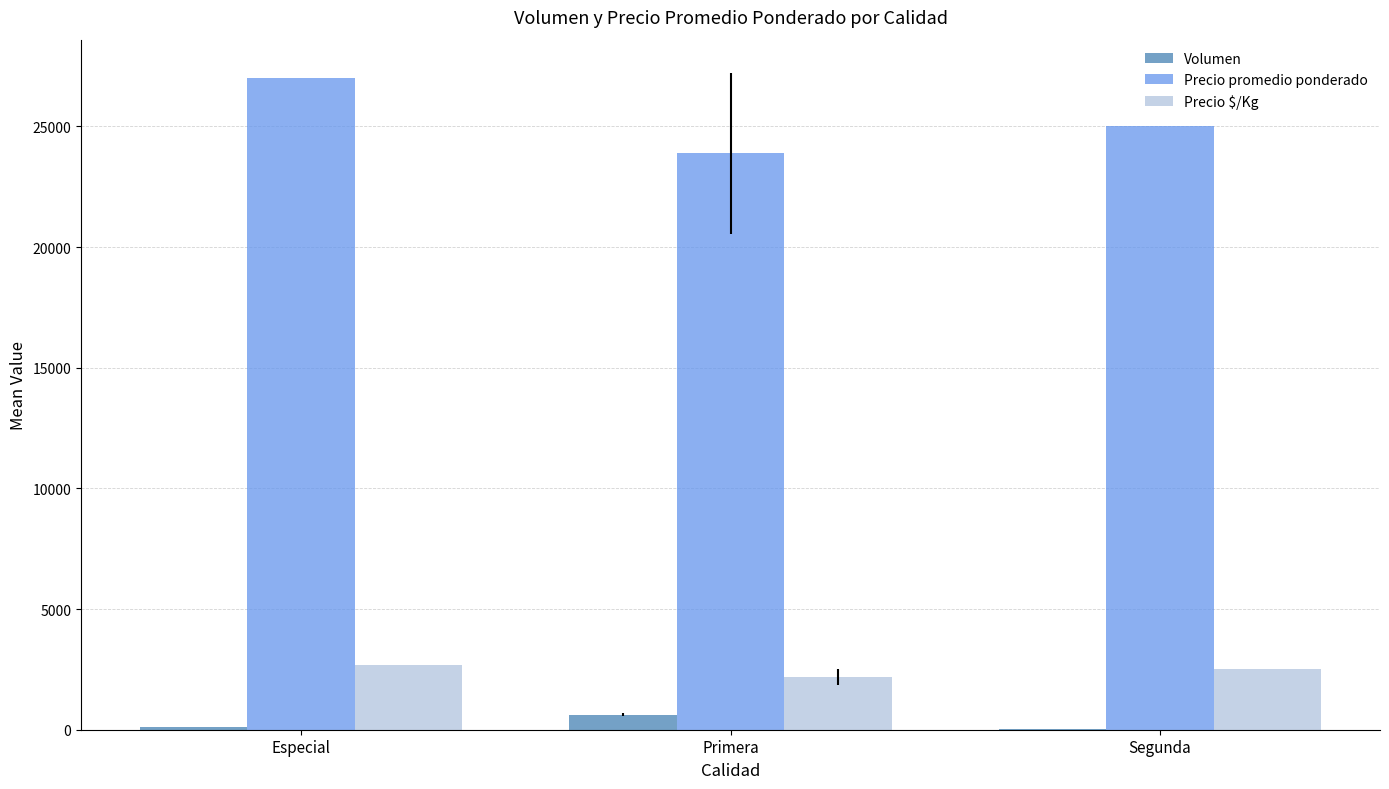

What is the total value across all series at Primera?

26692.5